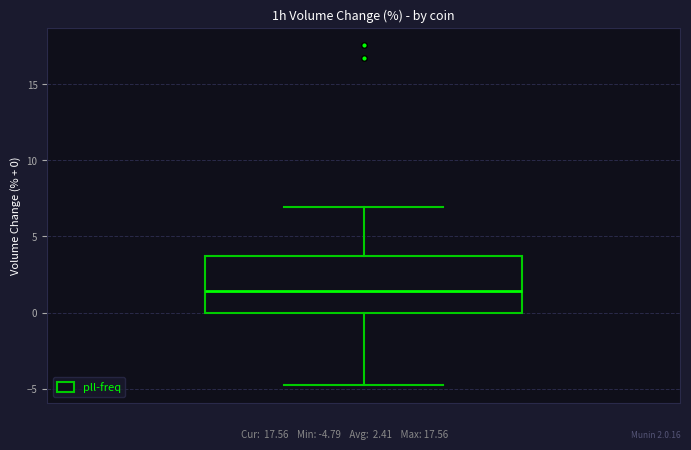

Transcribe this box plot: give where the median line is, the range the box spans, and where the two whiskers end, as read against the y-axis. The values are not printed on the chart, so give them approximately, as read against the axis.

median 1.5, box 0.0 to 3.5, whiskers -5.0 to 7.0